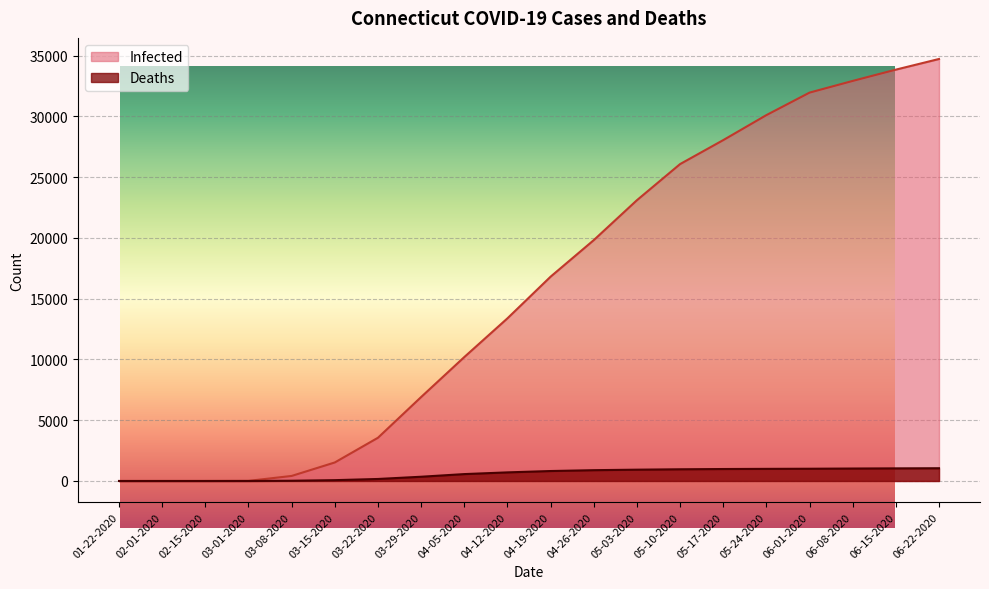

Which category has the lowest value in the Deaths series?

01-22-2020